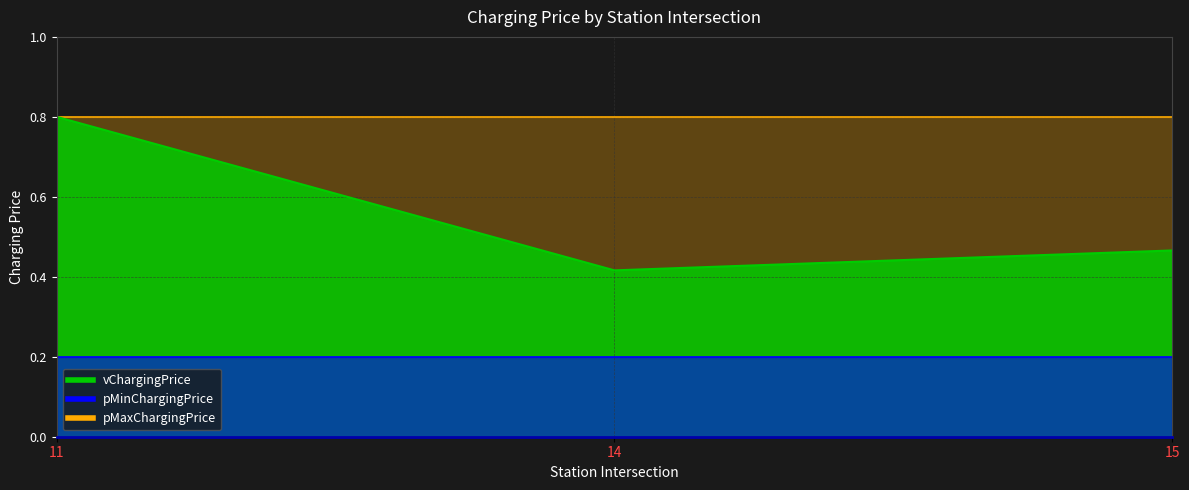

Does the chart display data point markers on the line(s)?

No